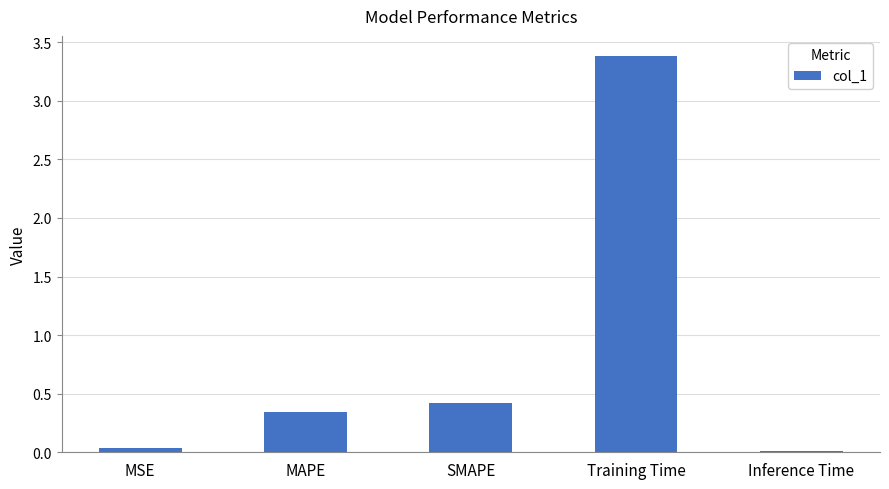

At which label is the value closest to 1?

SMAPE